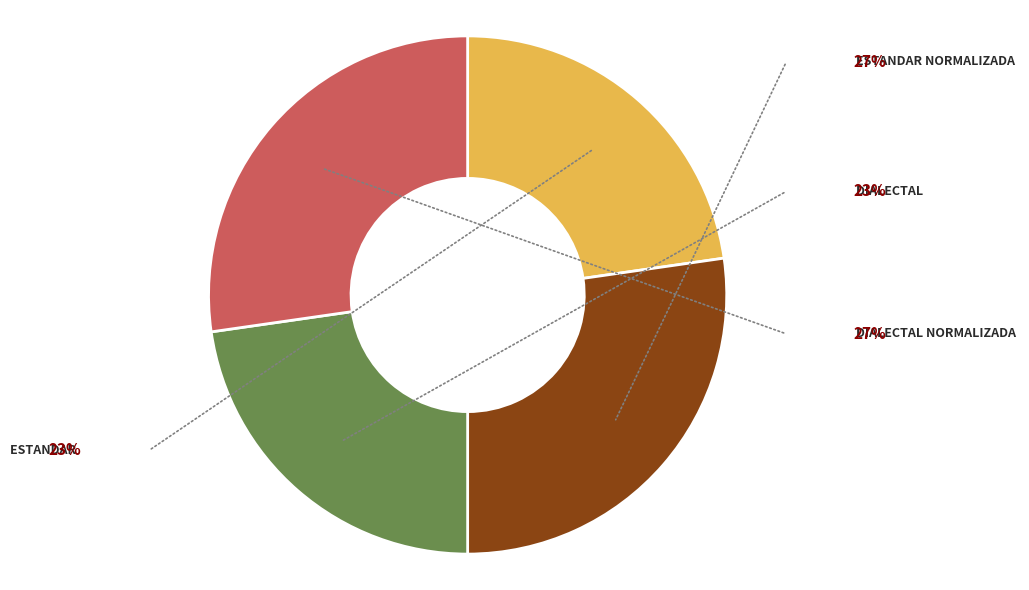

Does any single category account for the majority?

No